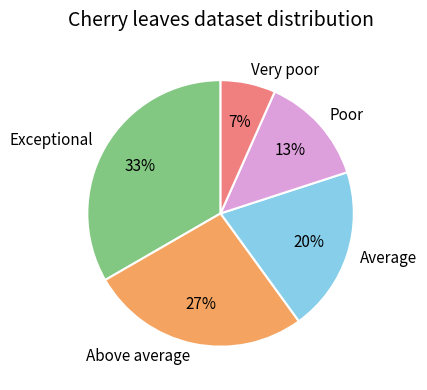

Is it true that Average is 12% of the pie?

False